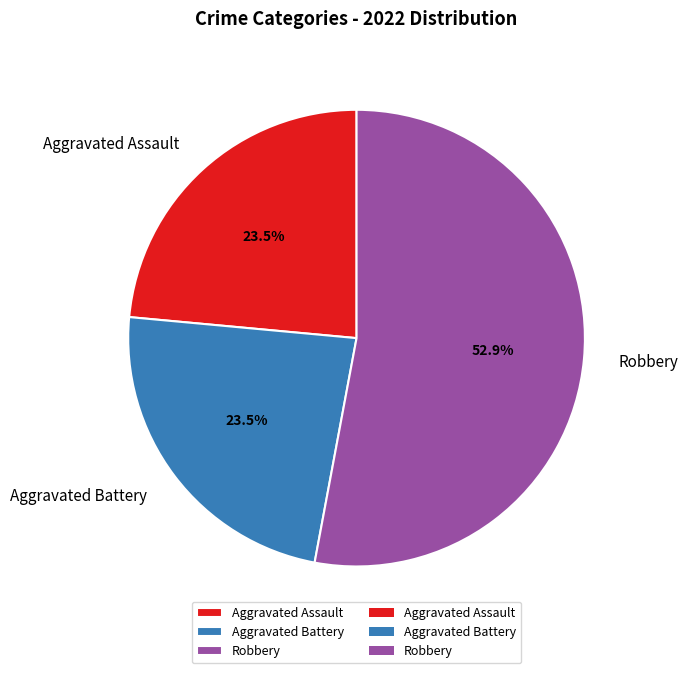

How many segments does this pie chart have?

3